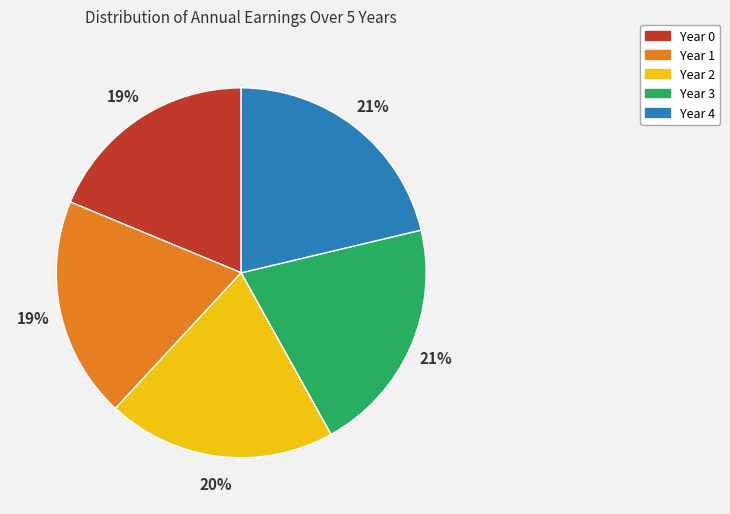

Between Year 3 and Year 0, which is larger?

Year 3